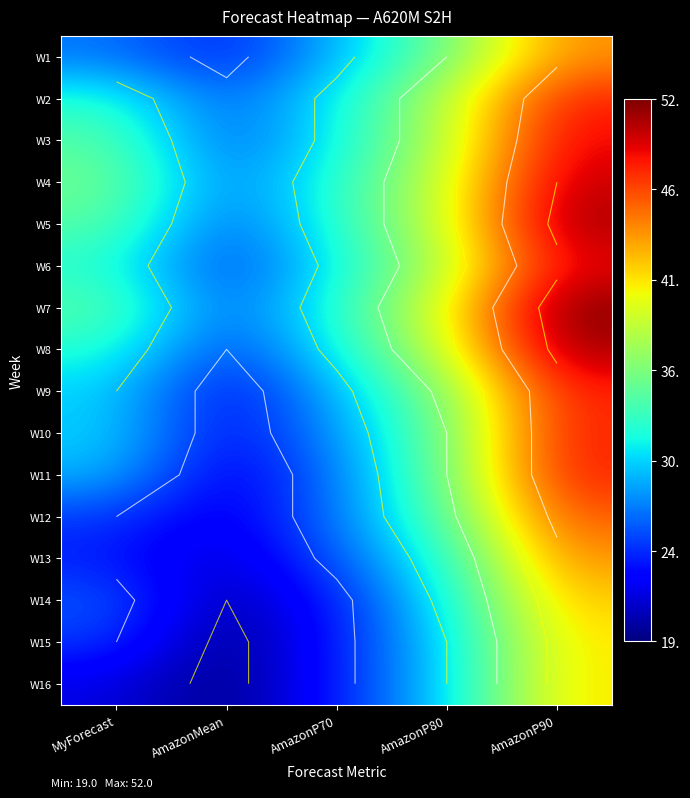

At which category does the chart reach its minimum across all series?

AmazonMean